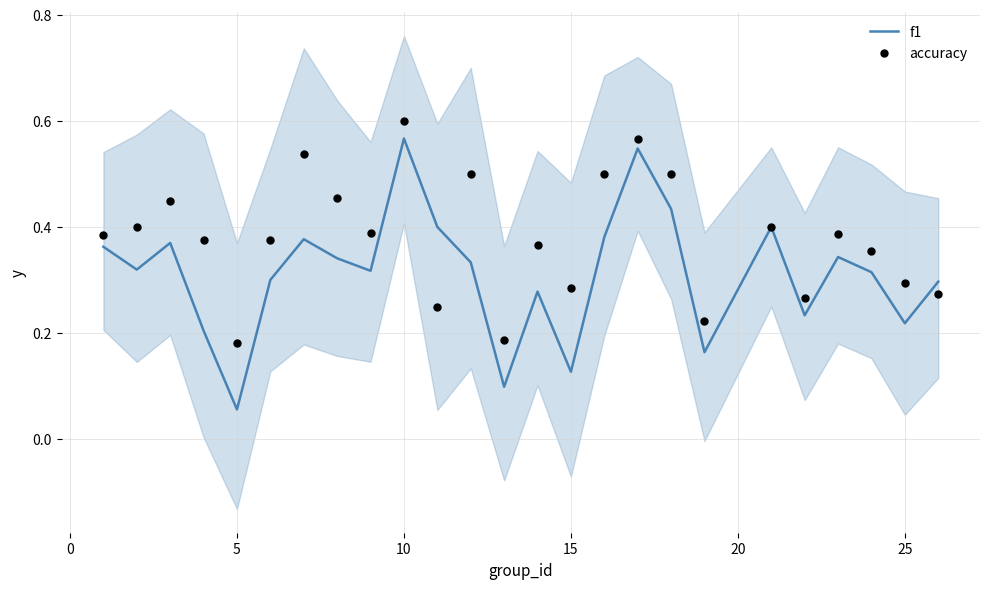

Which series contains the highest Y value?

accuracy